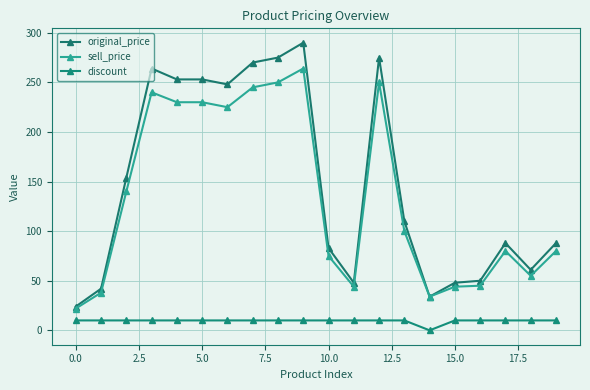

How many lines are shown in the chart?

3